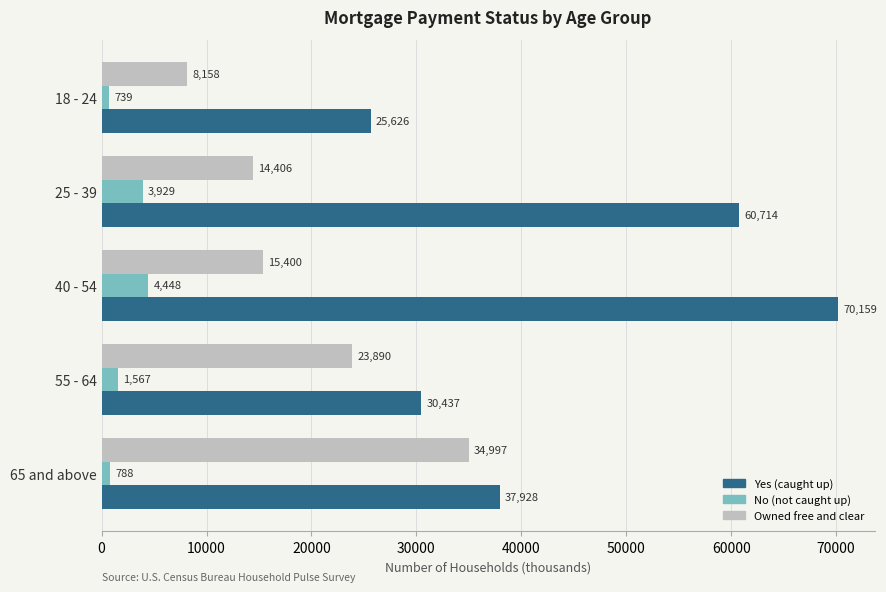

Is the value of No (not caught up) at 55 - 64 greater than the value of Owned free and clear at 18 - 24?

No